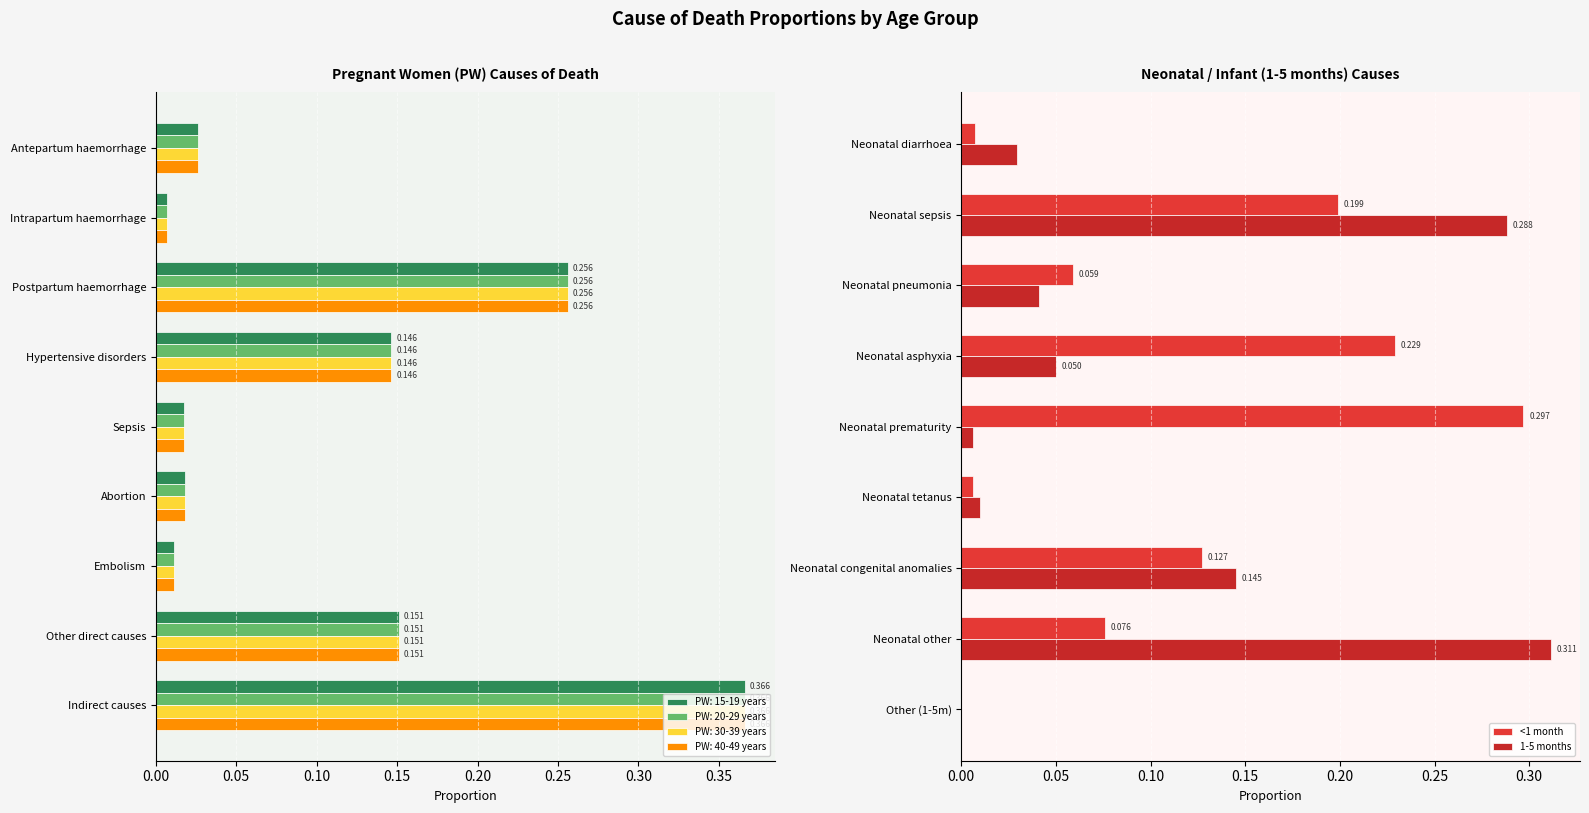

At which label does PW: 15-19 years reach its peak?

Indirect causes